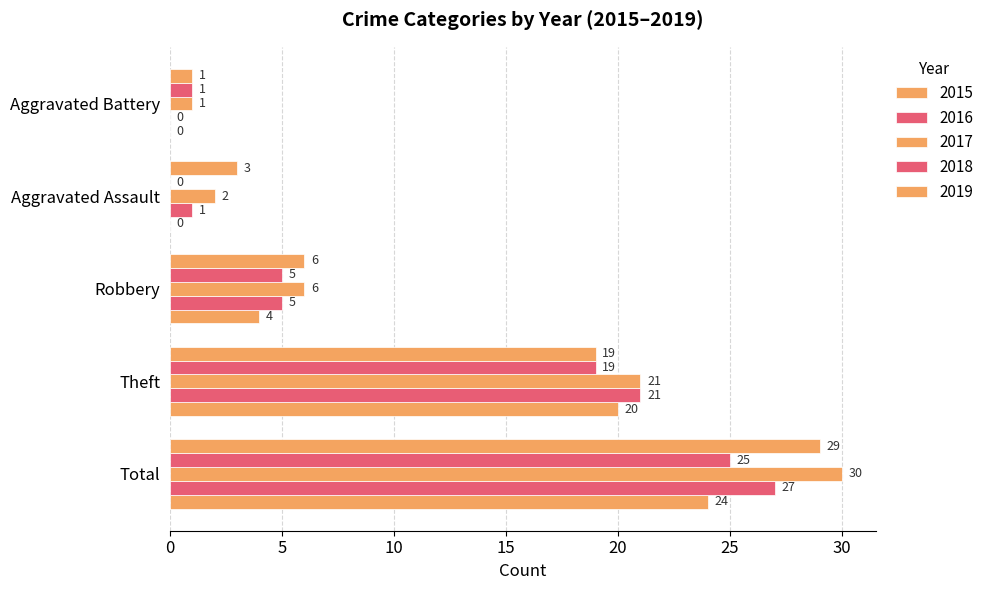

Count the number of data series in this chart.

5